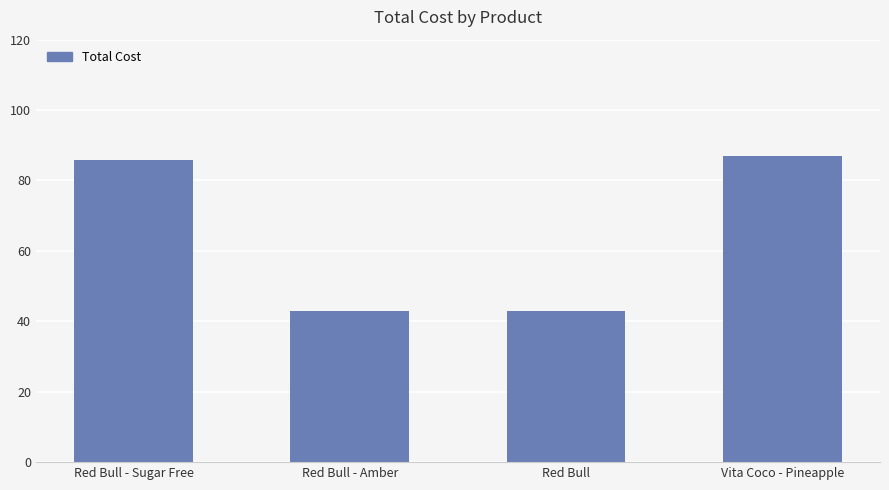

What is the average value?

64.6